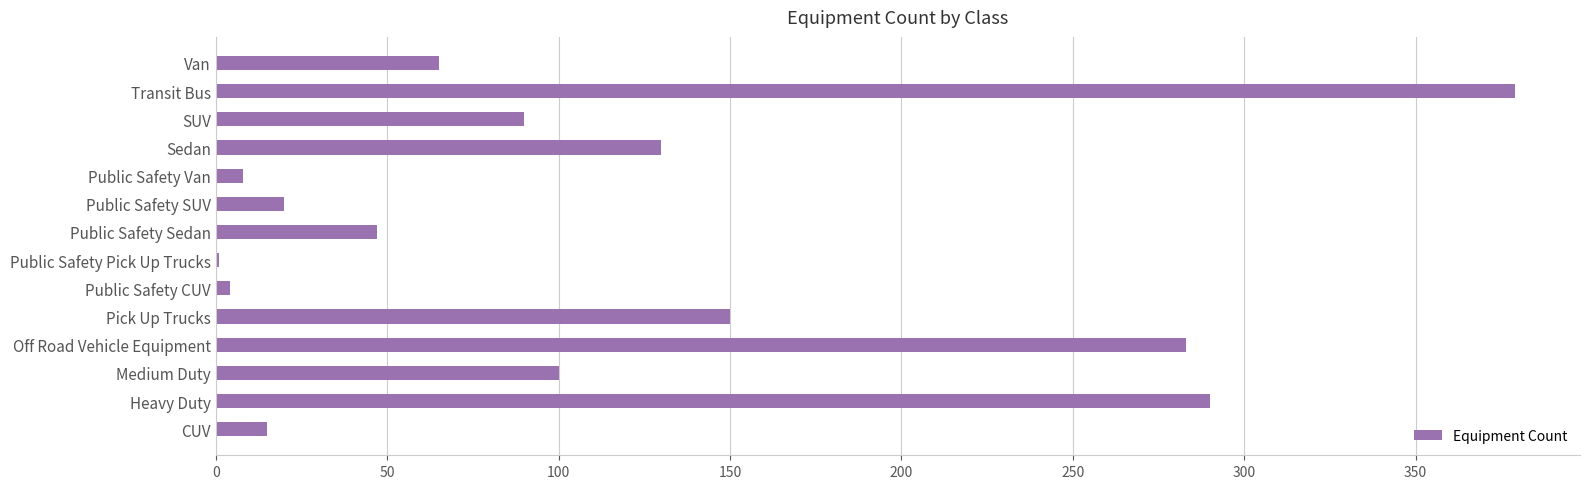

The chart shows a value of 15 at CUV. True or false?

True